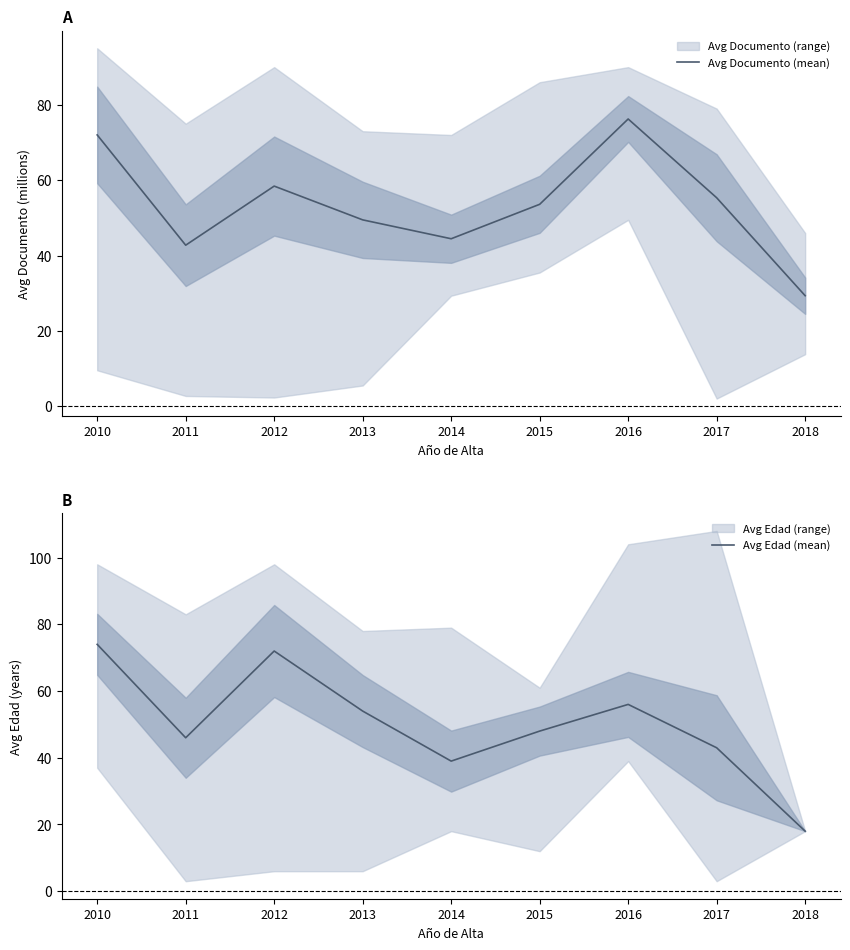

What is the average value of the Avg Edad (mean) series?

50